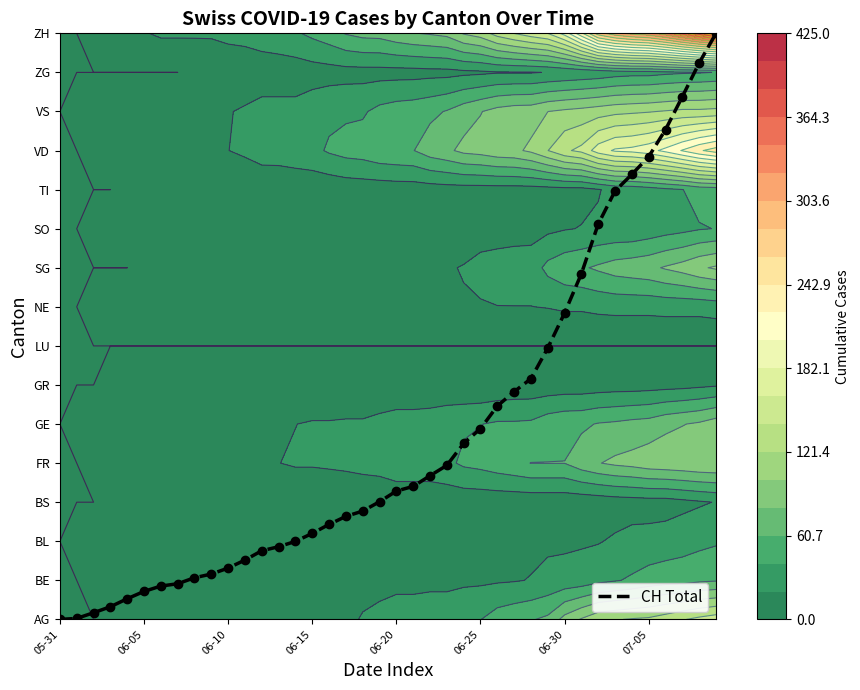

Where is the data nearest to the value 7?

29